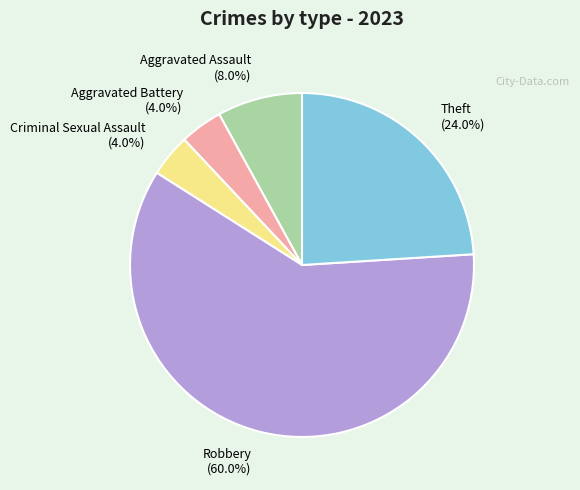

True or false: Aggravated Assault accounts for 21% of the total.

False